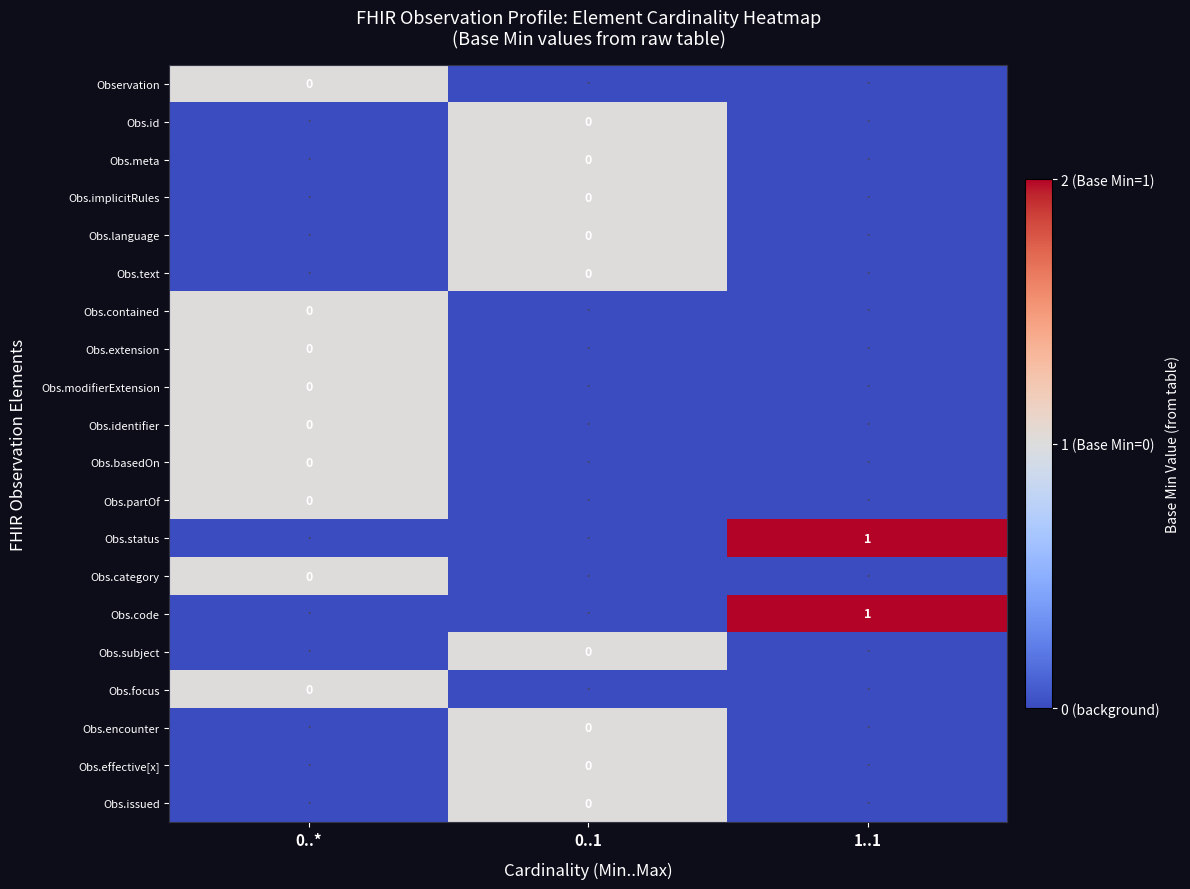

Read the Obs.encounter value at 0..1.

1